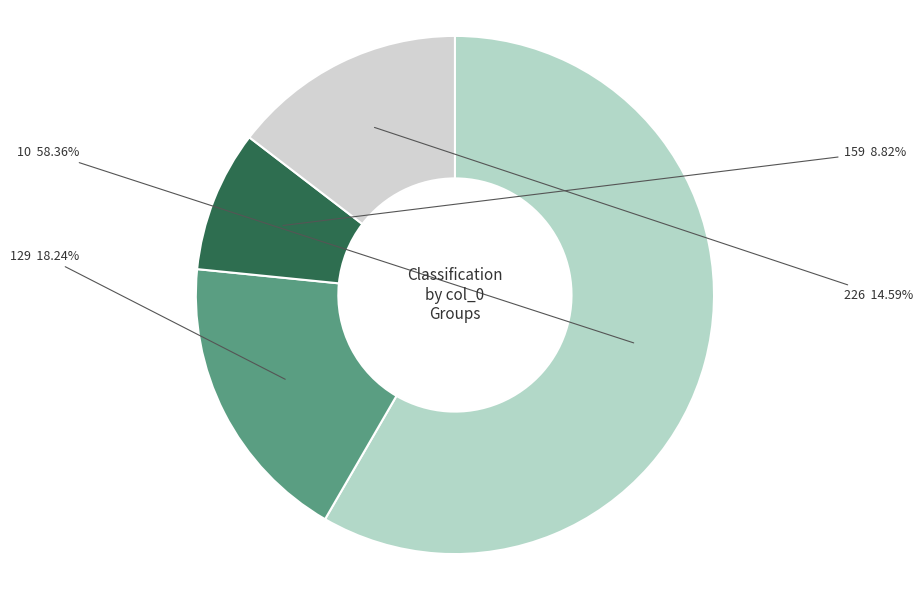

What is the largest slice in the pie chart?

10